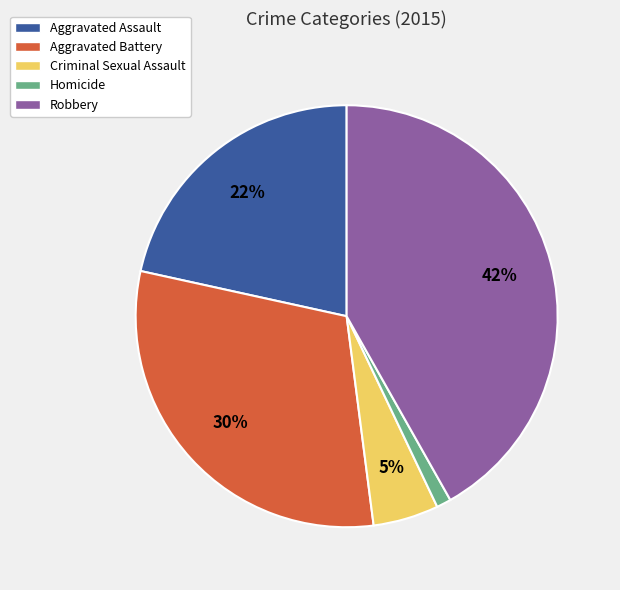

Does Robbery account for over 50% of the chart?

No